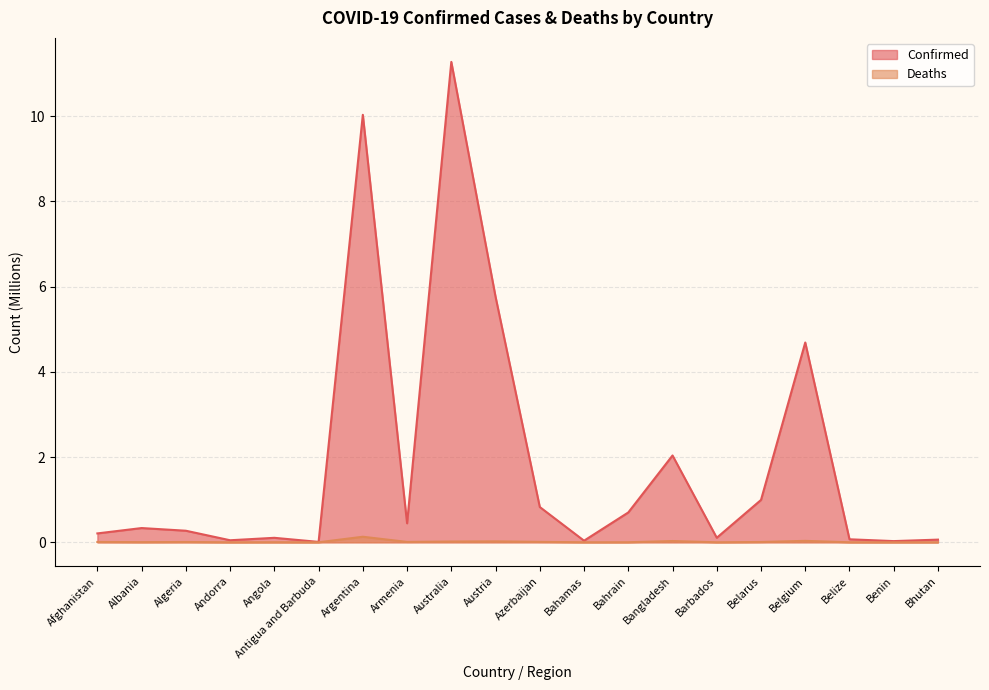

The value of Confirmed at Armenia is 0.2. True or false?

False